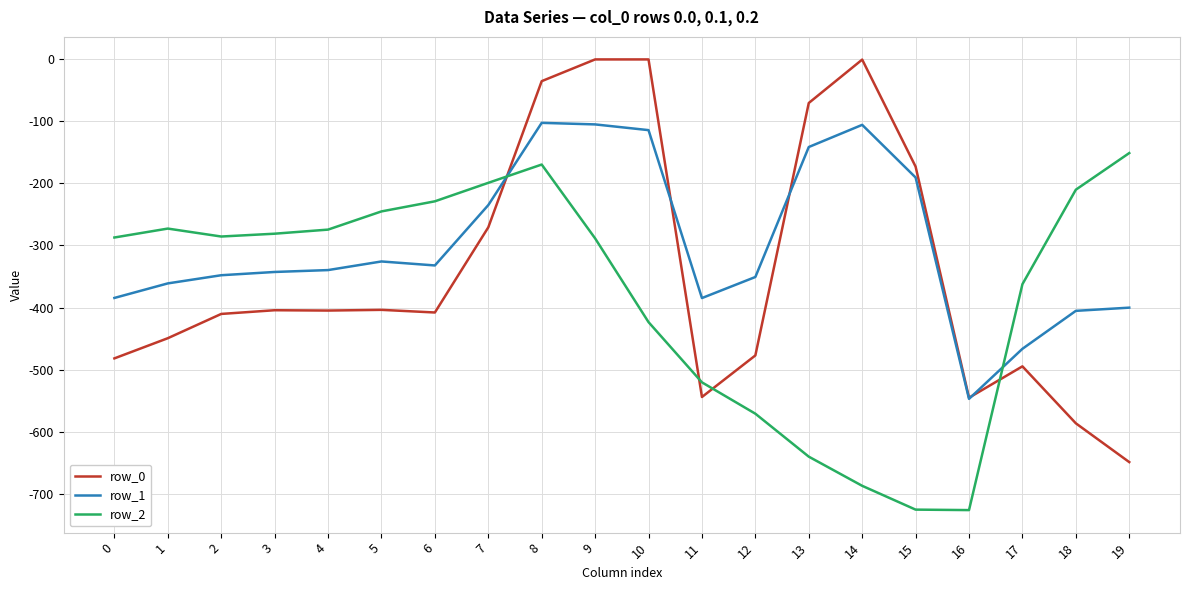

Rank the series by their average value, from highest to lowest.

row_1, row_0, row_2